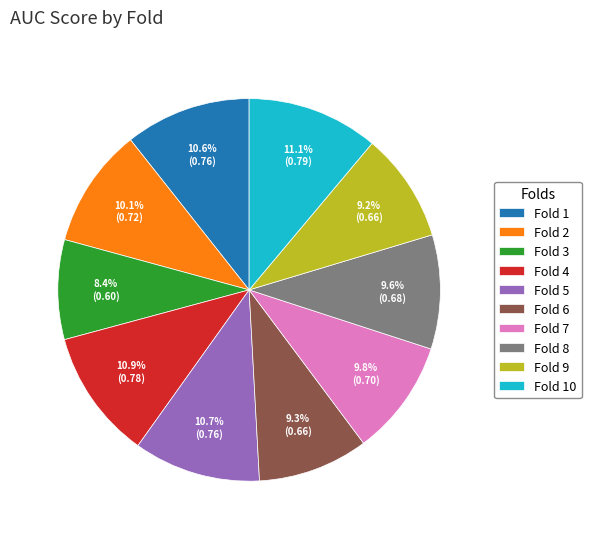

Which has a higher value, Fold 5 or Fold 6?

Fold 5